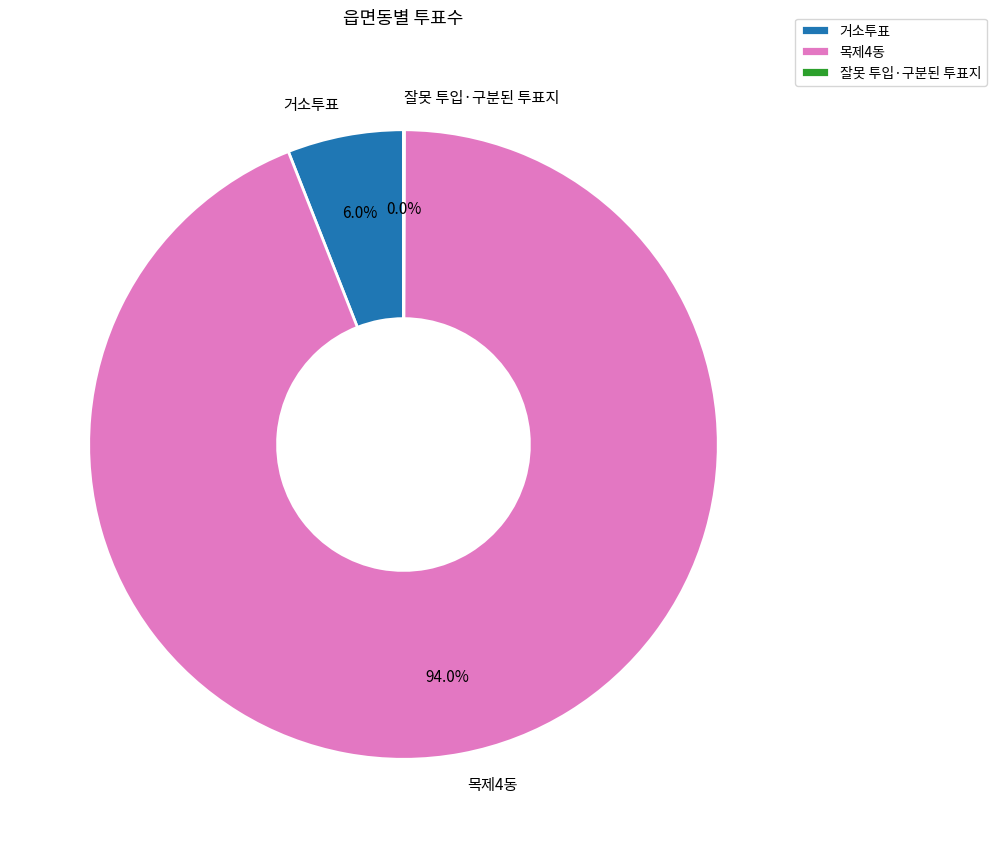

Which slice is the largest?

목제4동